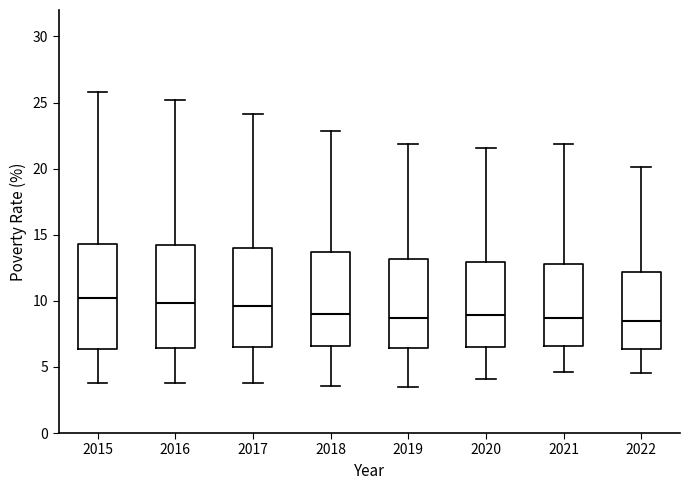

Reading left to right, read every box against the y-axis: the position of its median line, the range the box covers, and the ends of its whiskers. The values are not printed on the chart, so give them approximately, as read against the axis.

2015: median 10.0, box 6.5 to 14.5, whiskers 4.0 to 26.0
2016: median 10.0, box 6.5 to 14.0, whiskers 4.0 to 25.0
2017: median 9.5, box 6.5 to 14.0, whiskers 4.0 to 24.0
2018: median 9.0, box 6.5 to 13.5, whiskers 3.5 to 23.0
2019: median 8.5, box 6.5 to 13.0, whiskers 3.5 to 22.0
2020: median 9.0, box 6.5 to 13.0, whiskers 4.0 to 21.5
2021: median 8.5, box 6.5 to 13.0, whiskers 4.5 to 22.0
2022: median 8.5, box 6.5 to 12.0, whiskers 4.5 to 20.0